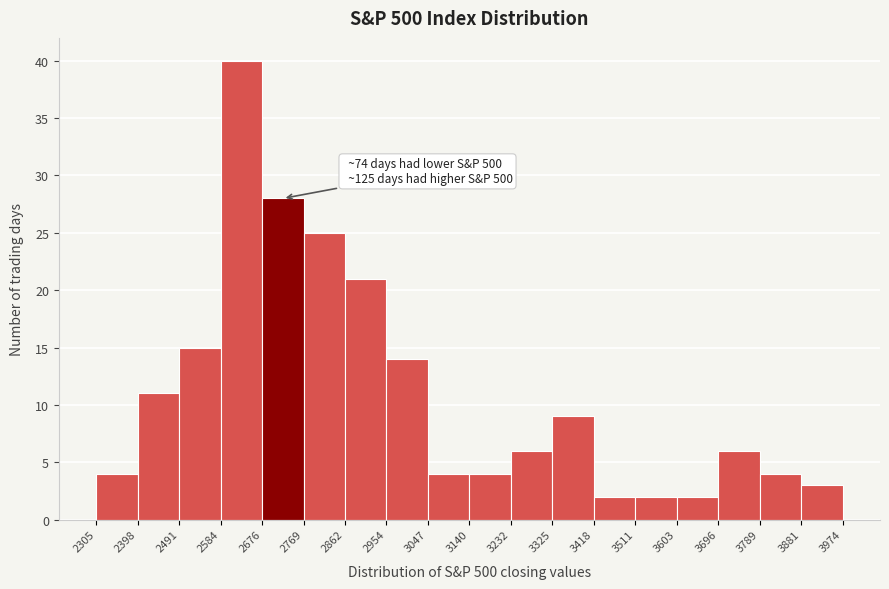

Over which range of the x-axis is the bar tallest?

2584 to 2676